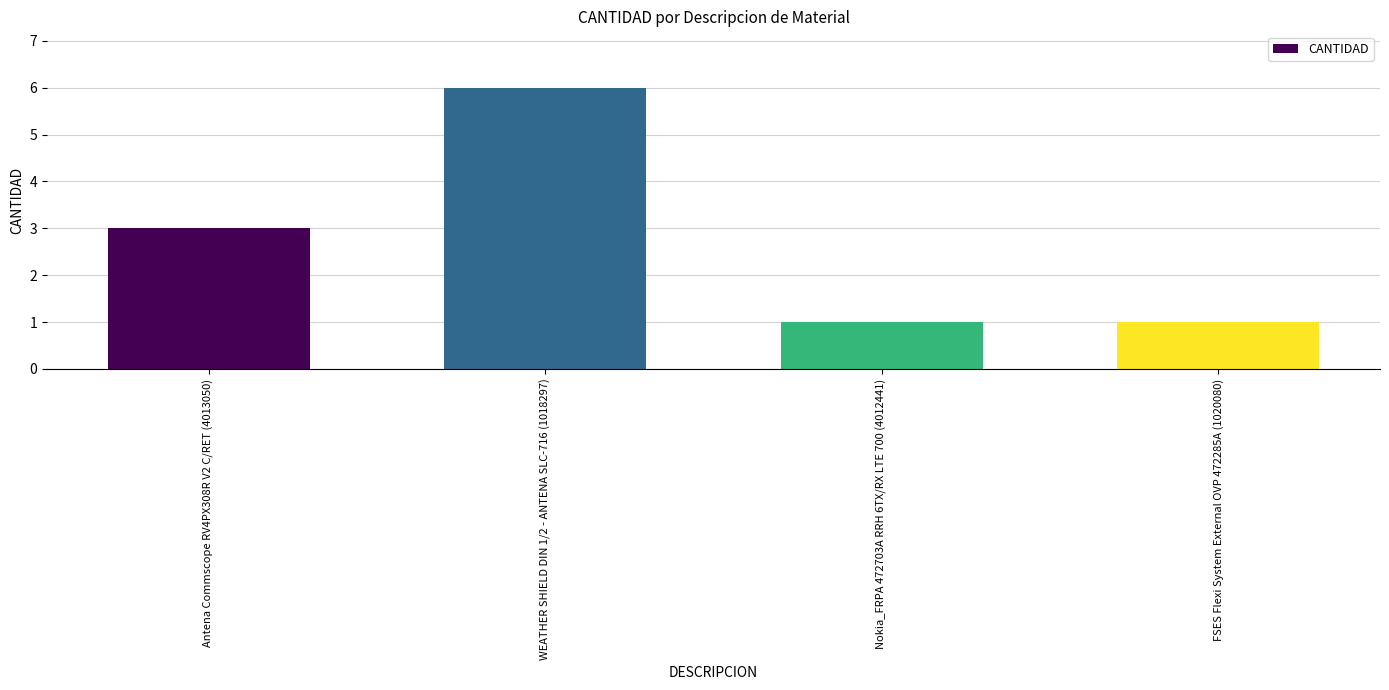

What is the label of the 3rd bar from the right?

WEATHER SHIELD DIN 1/2 - ANTENA SLC-716 (1018297)